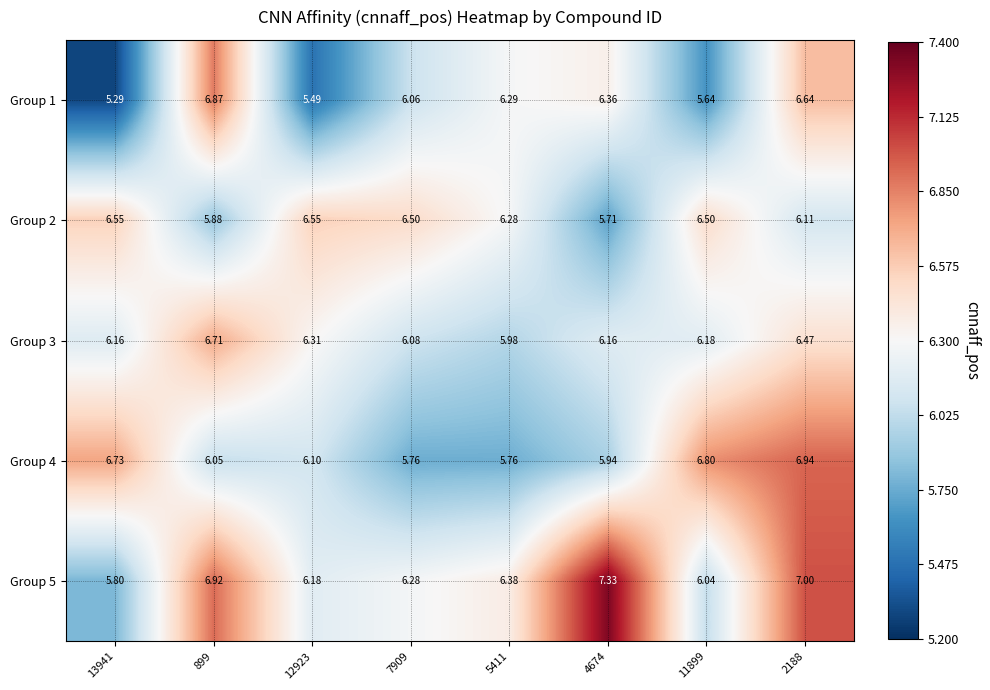

Is the value of Group 2 at 7909 greater than the value of Group 1 at 12923?

Yes